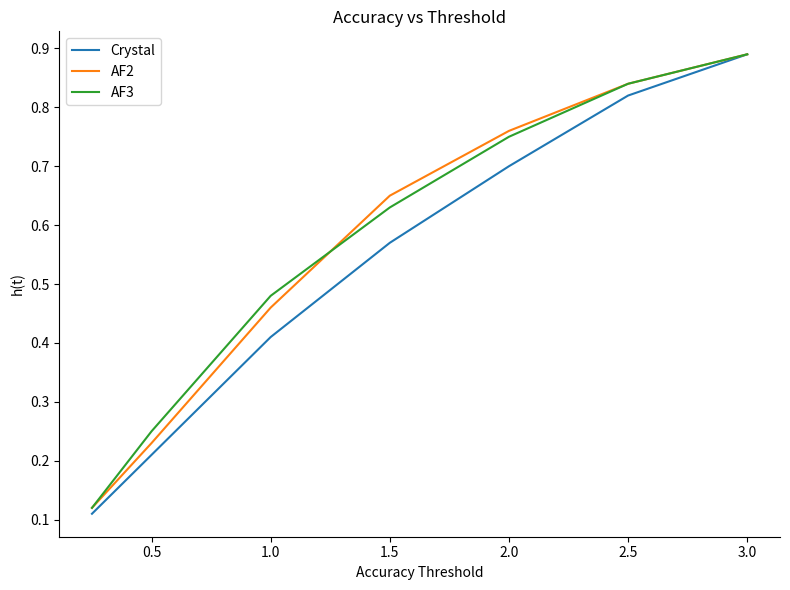

Which series has the widest spread of values?

Crystal